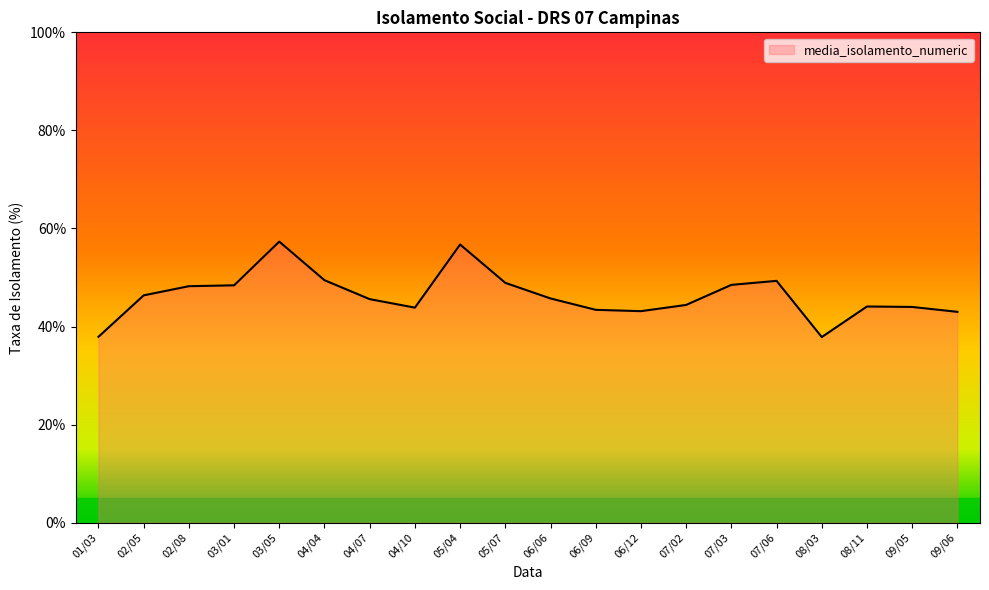

What is the greatest value displayed?

57.3